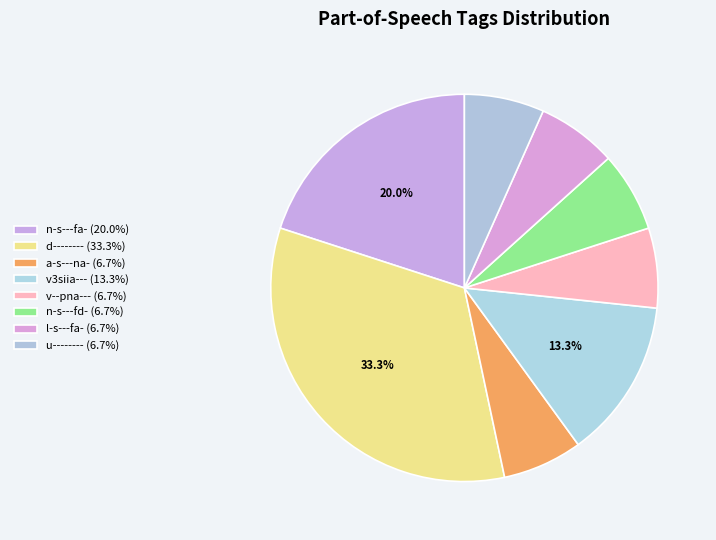

What is the ratio of the value at a-s---na- to the value at n-s---fa-?

0.3